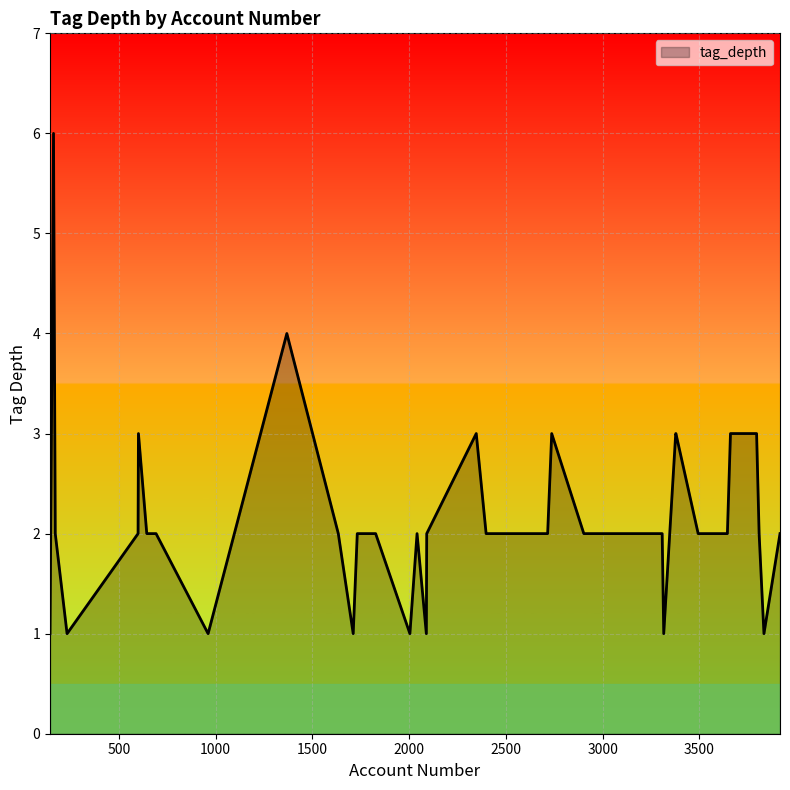

What is the maximum value shown in the chart?

6